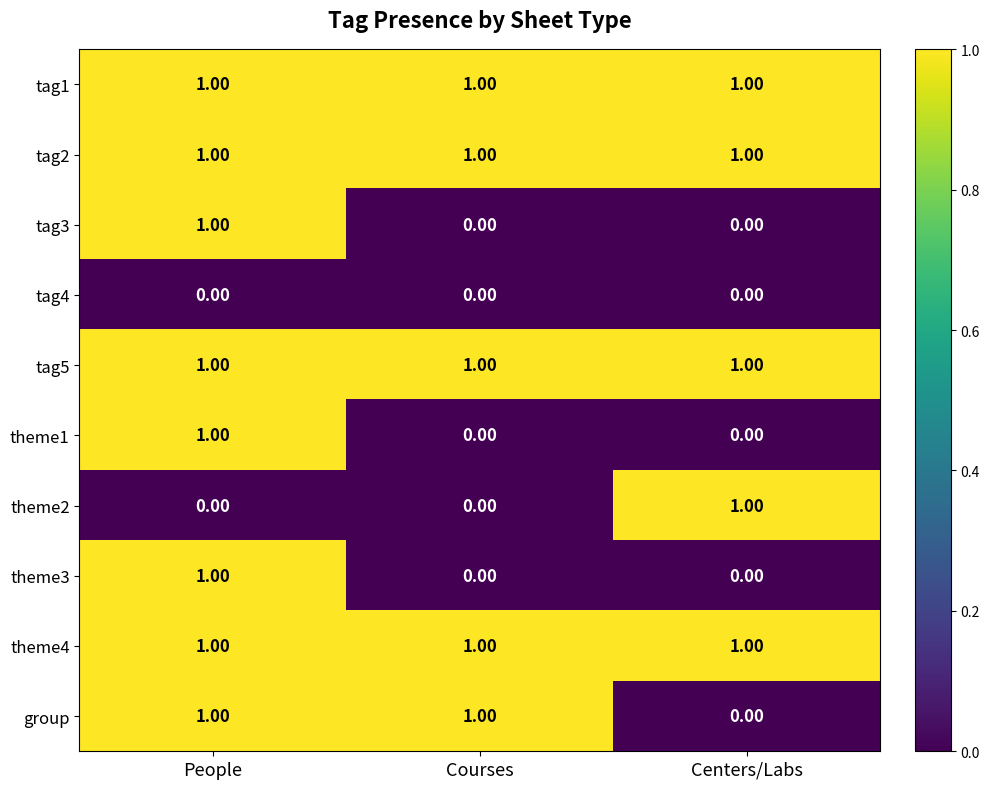

At which label does theme1 reach its peak?

People